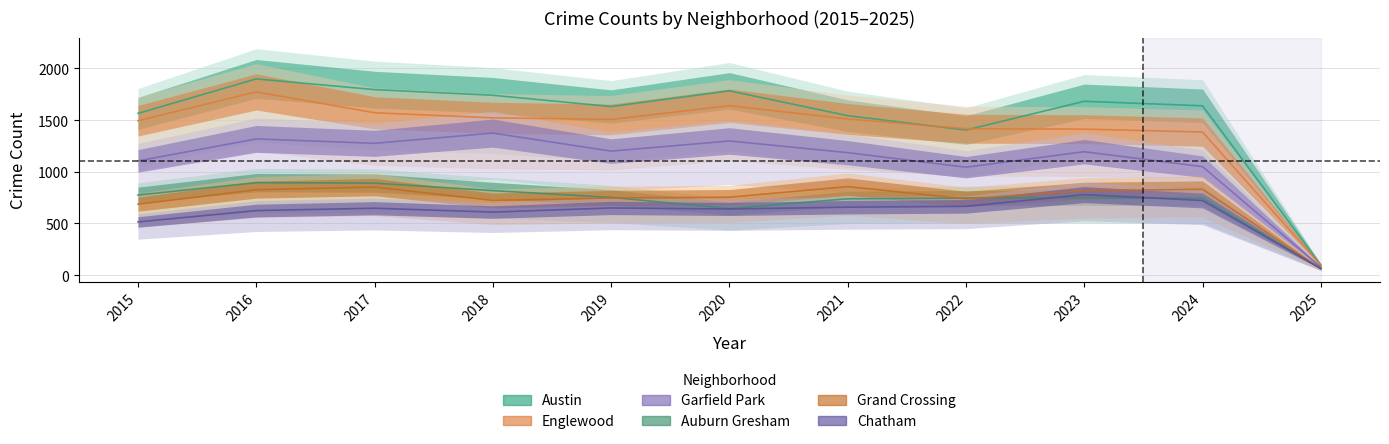

What is the spread (max minus min) of values at 2021?

885.4